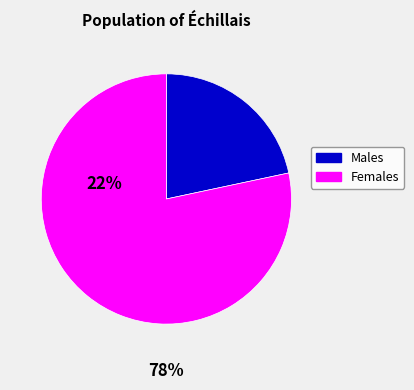

Rank the categories by value from lowest to highest.

Males, Females